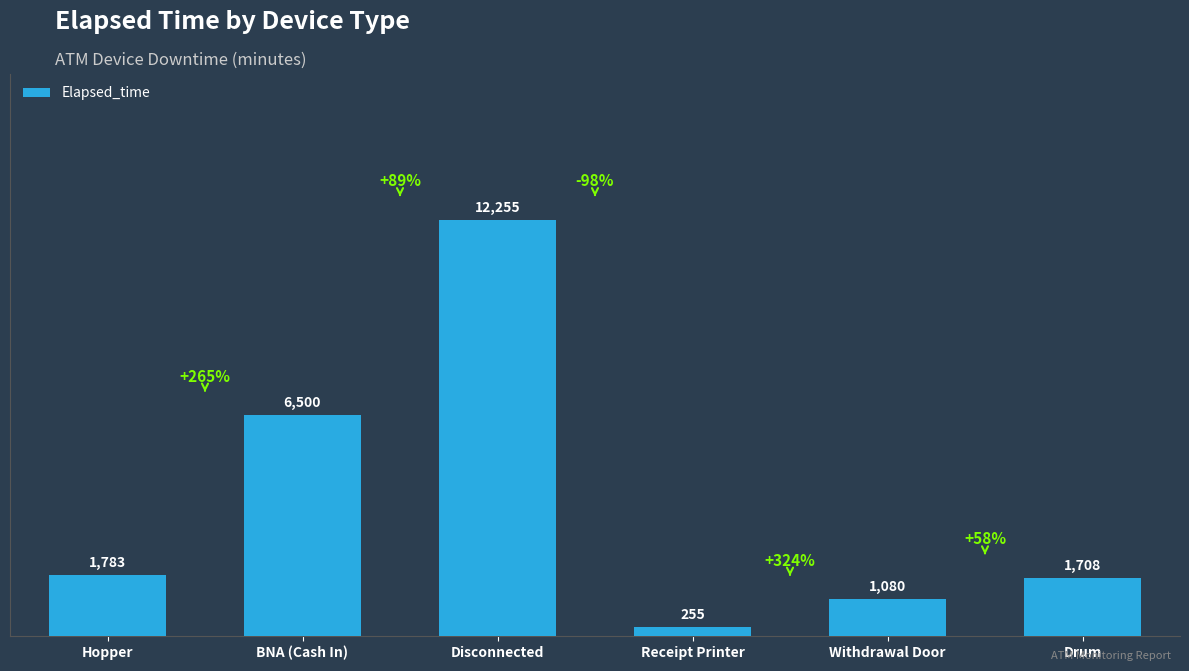

Read the value at Hopper.

1783